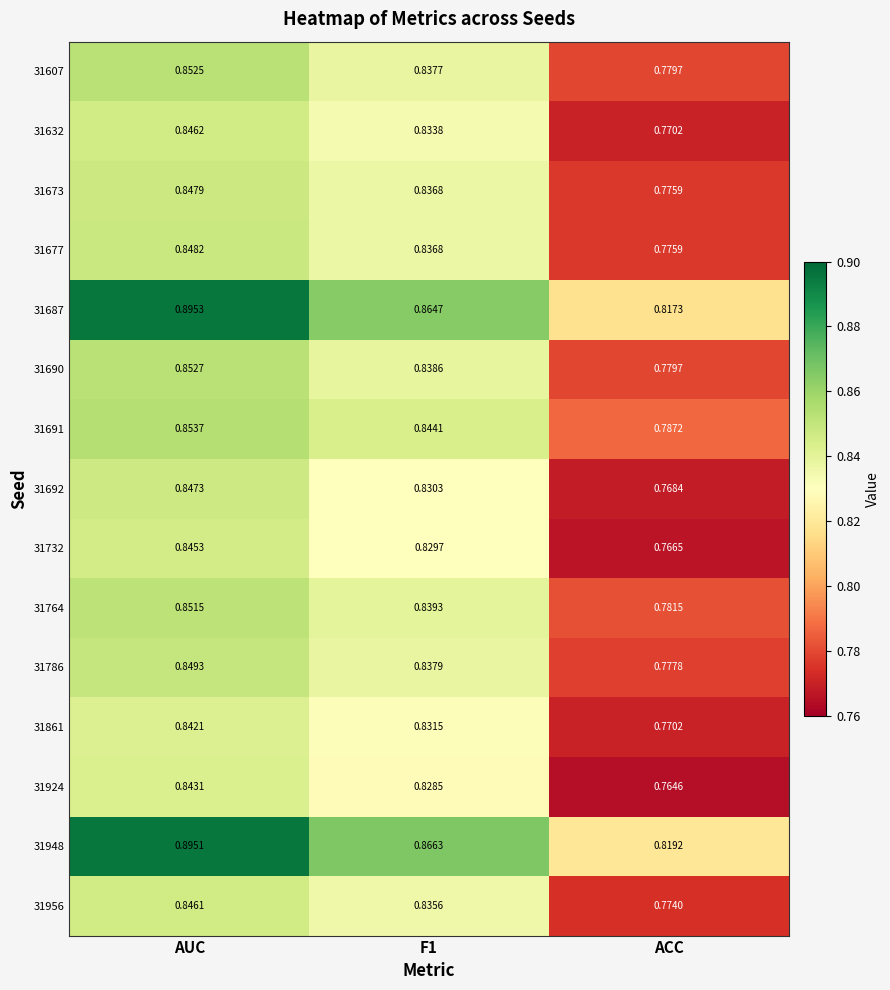

What is the total value across all series at ACC?

11.7